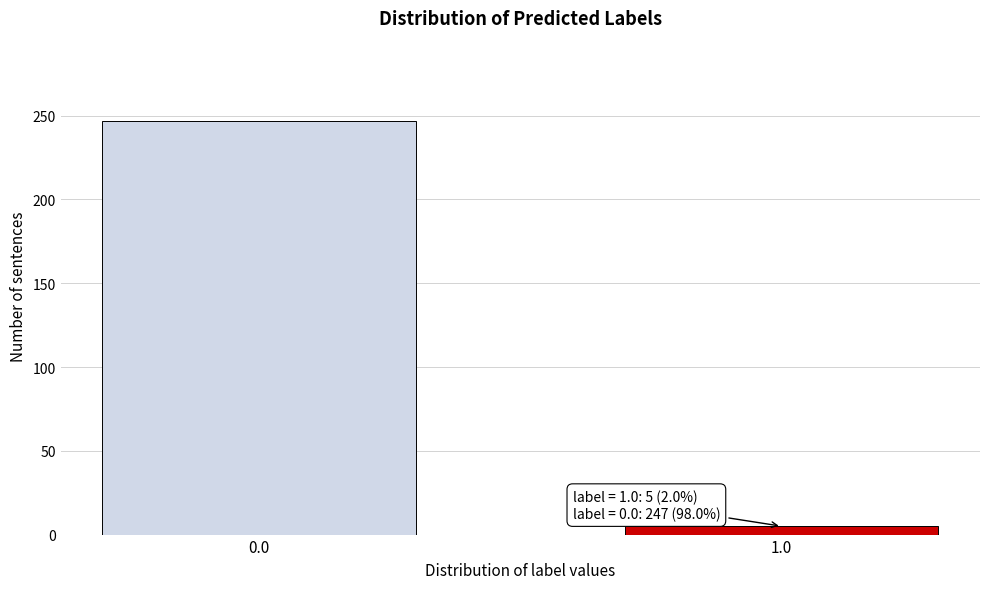

Reading left to right, transcribe all the data shown in this chart.

0.0=247	1.0=5